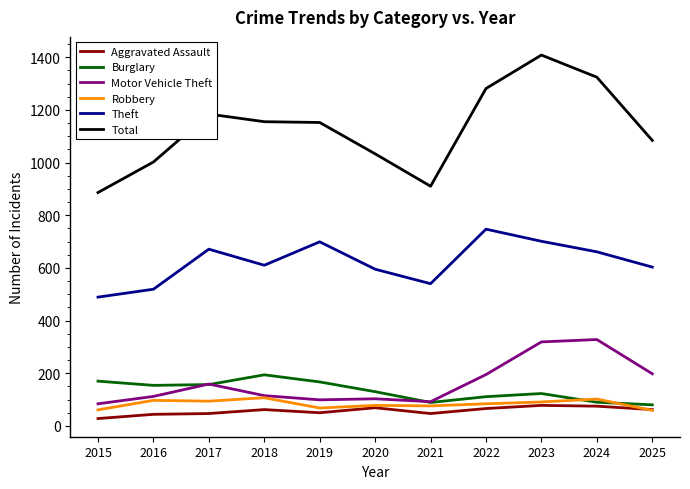

At which label does Total first exceed 1152?

2017